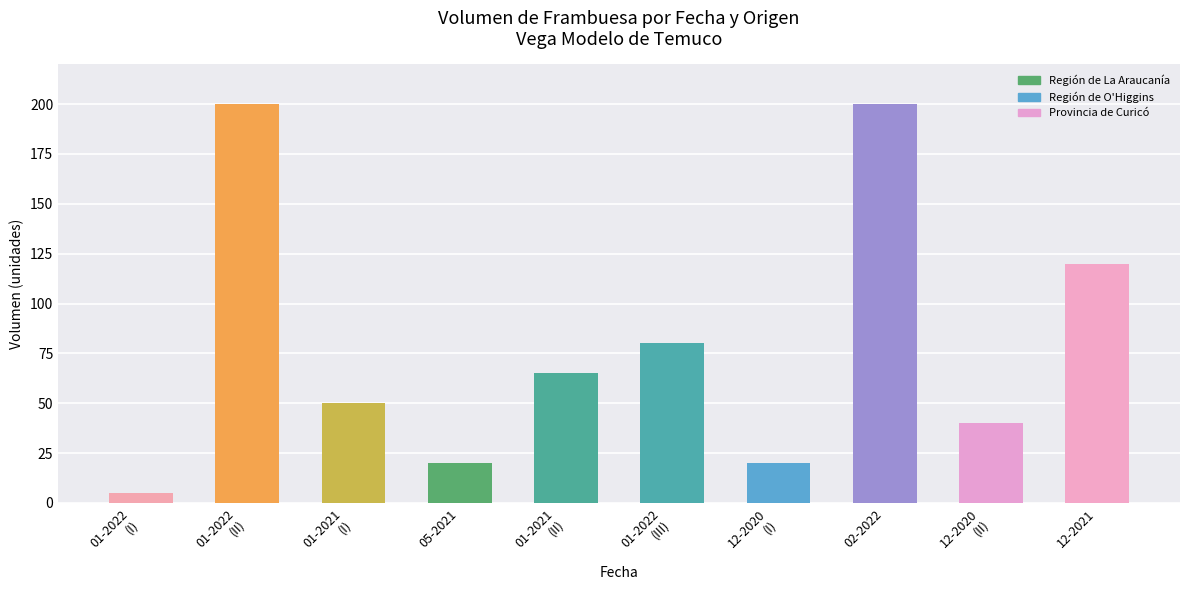

At which label does the data first exceed 65?

01-2022
(II)